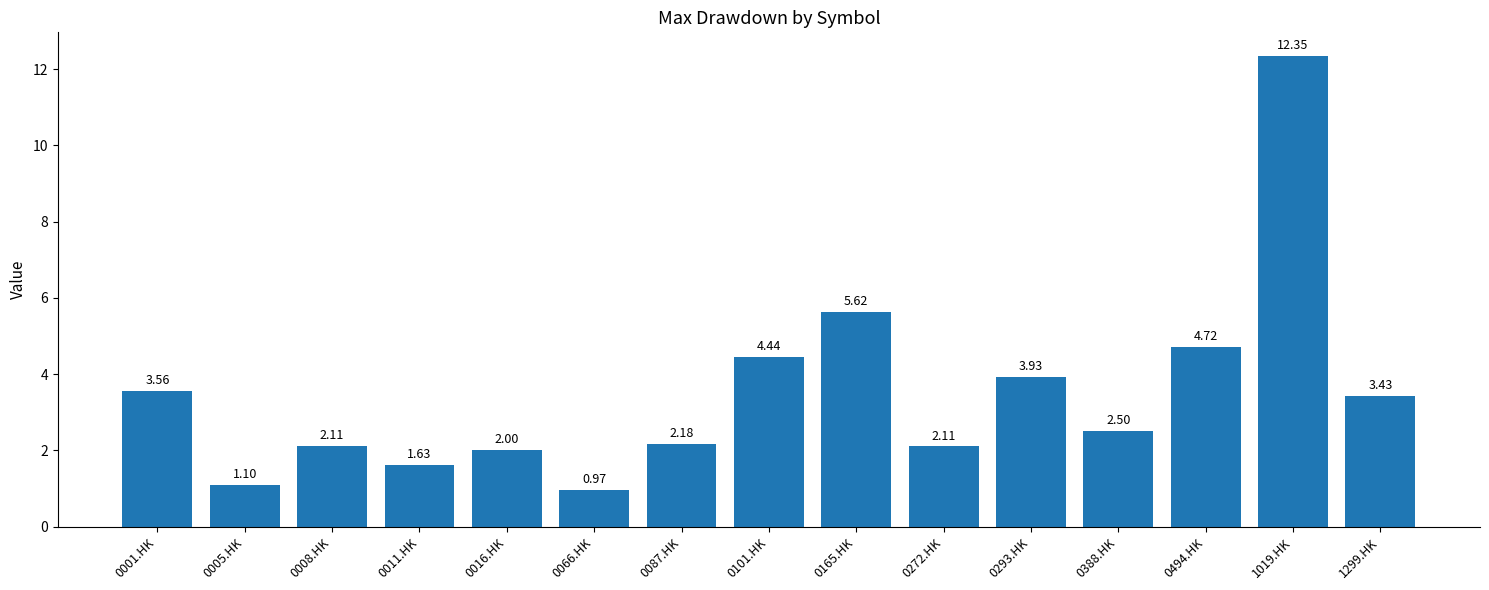

Which label corresponds to the smallest value in the chart?

0066.HK